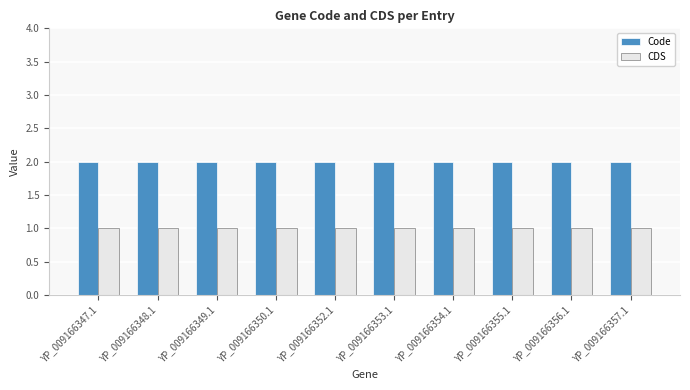

What is the label of the 5th bar from the right?

YP_009166353.1